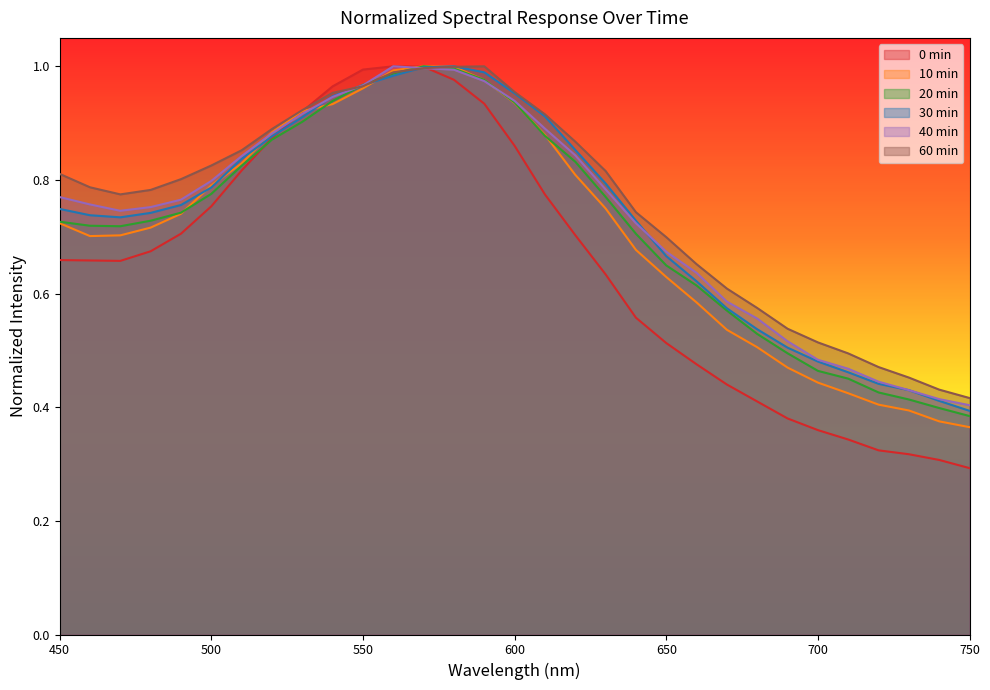

Reading left to right, list all the values displayed in this chart.

0 min: 450=0.7	460=0.7	470=0.7	480=0.7	490=0.7	500=0.8	510=0.8	520=0.9	530=0.9	540=1.0	550=1.0	560=1.0	570=1.0	580=1.0	590=0.9	600=0.9	610=0.8	620=0.7	630=0.6	640=0.6	650=0.5	660=0.5	670=0.4	680=0.4	690=0.4	700=0.4	710=0.3	720=0.3	730=0.3	740=0.3	750=0.3
10 min: 450=0.7	460=0.7	470=0.7	480=0.7	490=0.7	500=0.8	510=0.8	520=0.9	530=0.9	540=0.9	550=1.0	560=1.0	570=1.0	580=1.0	590=1.0	600=0.9	610=0.9	620=0.8	630=0.7	640=0.7	650=0.6	660=0.6	670=0.5	680=0.5	690=0.5	700=0.4	710=0.4	720=0.4	730=0.4	740=0.4	750=0.4
20 min: 450=0.7	460=0.7	470=0.7	480=0.7	490=0.7	500=0.8	510=0.8	520=0.9	530=0.9	540=0.9	550=1.0	560=1.0	570=1.0	580=1.0	590=1.0	600=0.9	610=0.9	620=0.8	630=0.8	640=0.7	650=0.6	660=0.6	670=0.6	680=0.5	690=0.5	700=0.5	710=0.5	720=0.4	730=0.4	740=0.4	750=0.4
30 min: 450=0.7	460=0.7	470=0.7	480=0.7	490=0.8	500=0.8	510=0.8	520=0.9	530=0.9	540=0.9	550=1.0	560=1.0	570=1.0	580=1.0	590=1.0	600=1.0	610=0.9	620=0.9	630=0.8	640=0.7	650=0.7	660=0.6	670=0.6	680=0.5	690=0.5	700=0.5	710=0.5	720=0.4	730=0.4	740=0.4	750=0.4
40 min: 450=0.8	460=0.8	470=0.7	480=0.8	490=0.8	500=0.8	510=0.8	520=0.9	530=0.9	540=0.9	550=1.0	560=1.0	570=1.0	580=1.0	590=1.0	600=0.9	610=0.9	620=0.8	630=0.8	640=0.7	650=0.7	660=0.6	670=0.6	680=0.6	690=0.5	700=0.5	710=0.5	720=0.4	730=0.4	740=0.4	750=0.4
60 min: 450=0.8	460=0.8	470=0.8	480=0.8	490=0.8	500=0.8	510=0.9	520=0.9	530=0.9	540=1.0	550=1.0	560=1.0	570=1.0	580=1.0	590=1.0	600=1.0	610=0.9	620=0.9	630=0.8	640=0.7	650=0.7	660=0.7	670=0.6	680=0.6	690=0.5	700=0.5	710=0.5	720=0.5	730=0.5	740=0.4	750=0.4